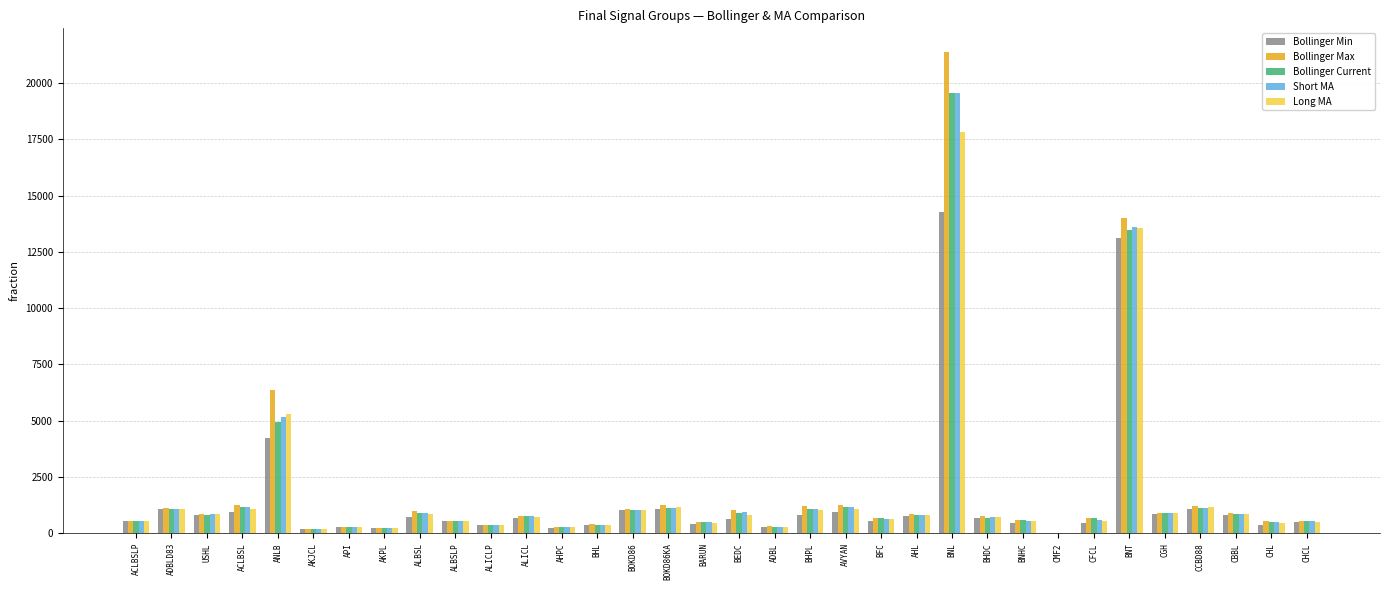

At which label is Long MA closest to 8917?

ANLB